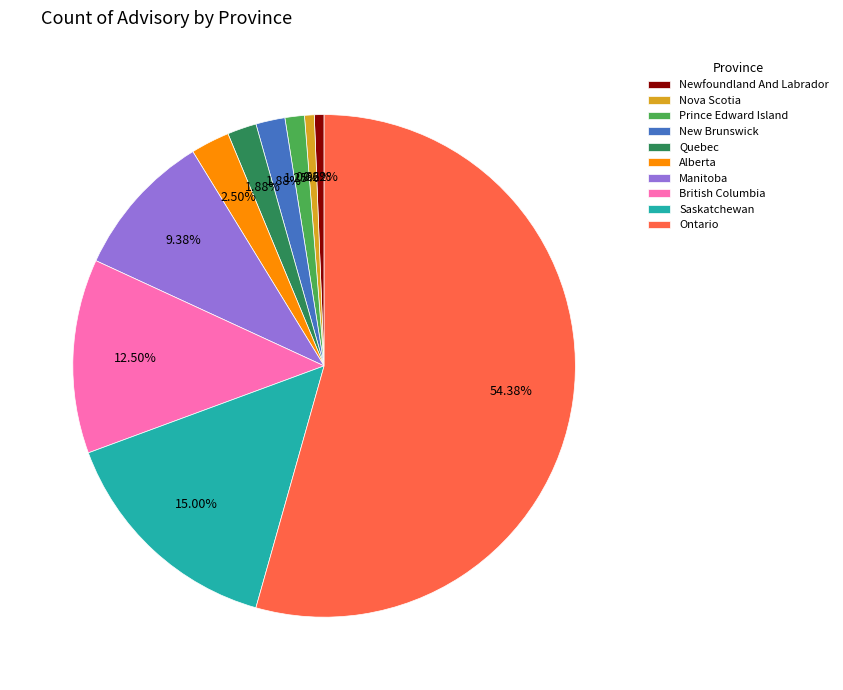

To the nearest percent, what is the difference between the largest and smallest slice percentages?

54%